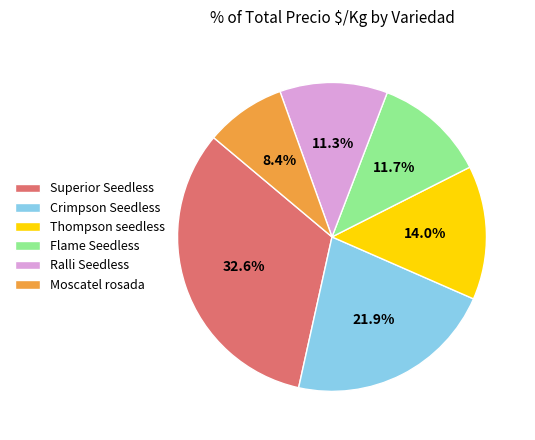

Between Ralli Seedless and Moscatel rosada, which is larger?

Ralli Seedless